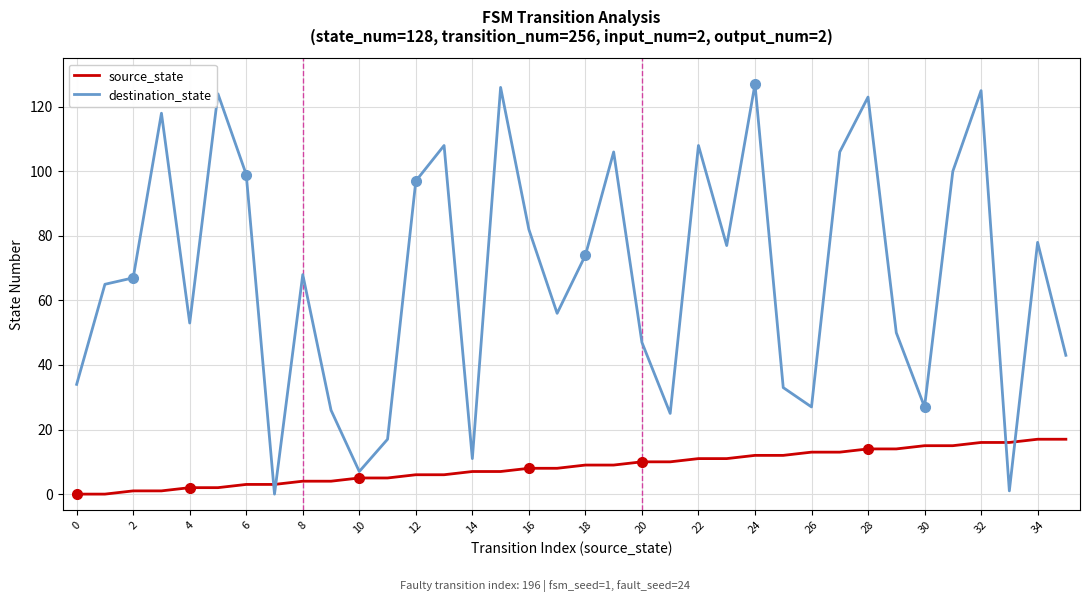

How many times do destination_state and source_state cross each other?

4